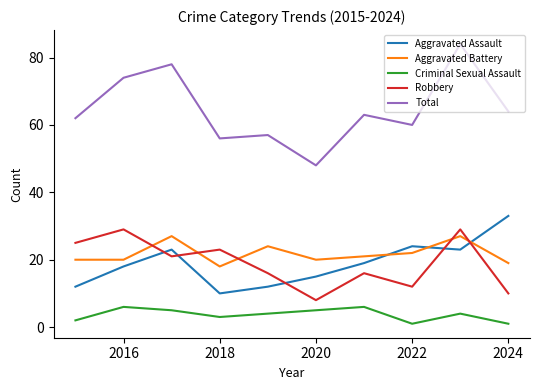

True or false: Robbery and Criminal Sexual Assault cross at least once.

False